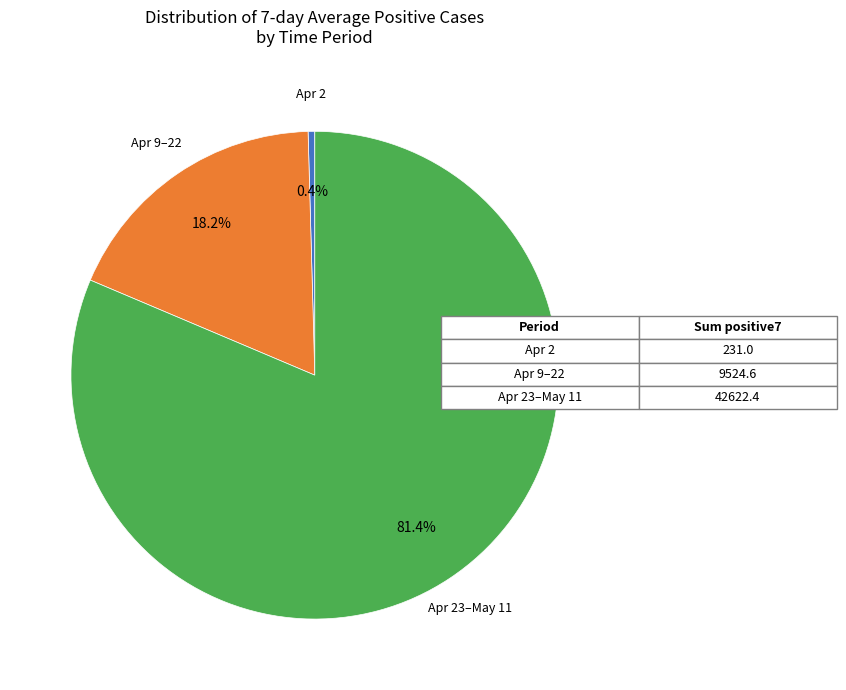

Does any single category account for the majority?

Yes